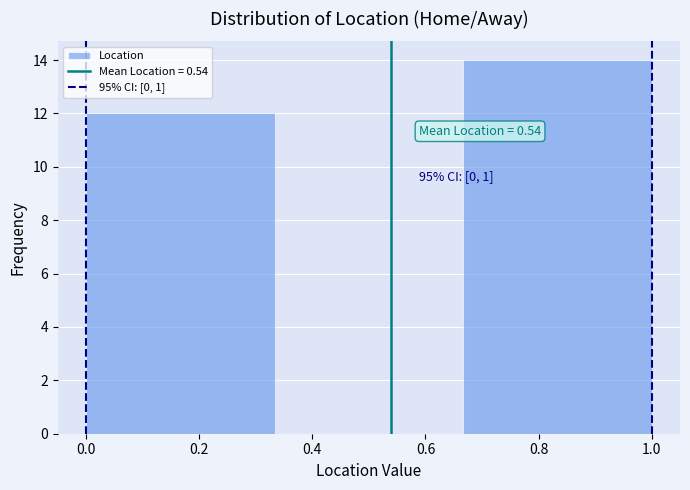

Which range on the x-axis has the tallest bar?

0.66 to 1.00